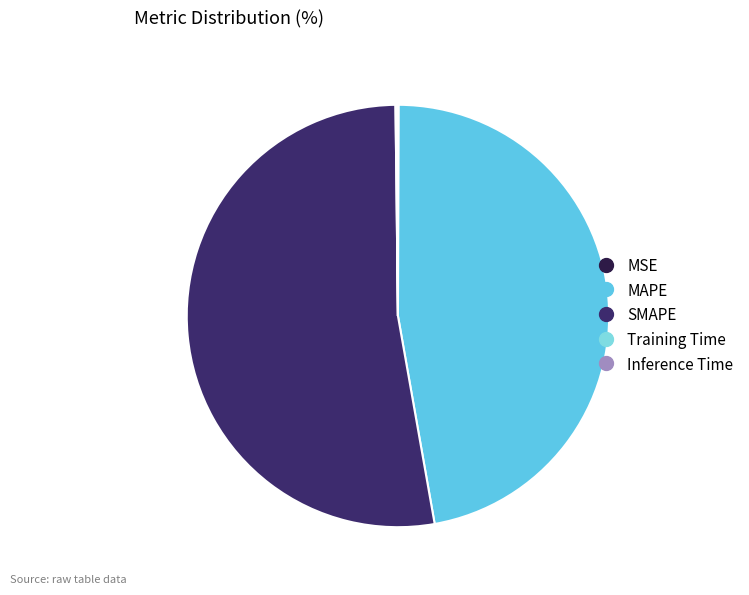

Is SMAPE the majority of the pie?

Yes